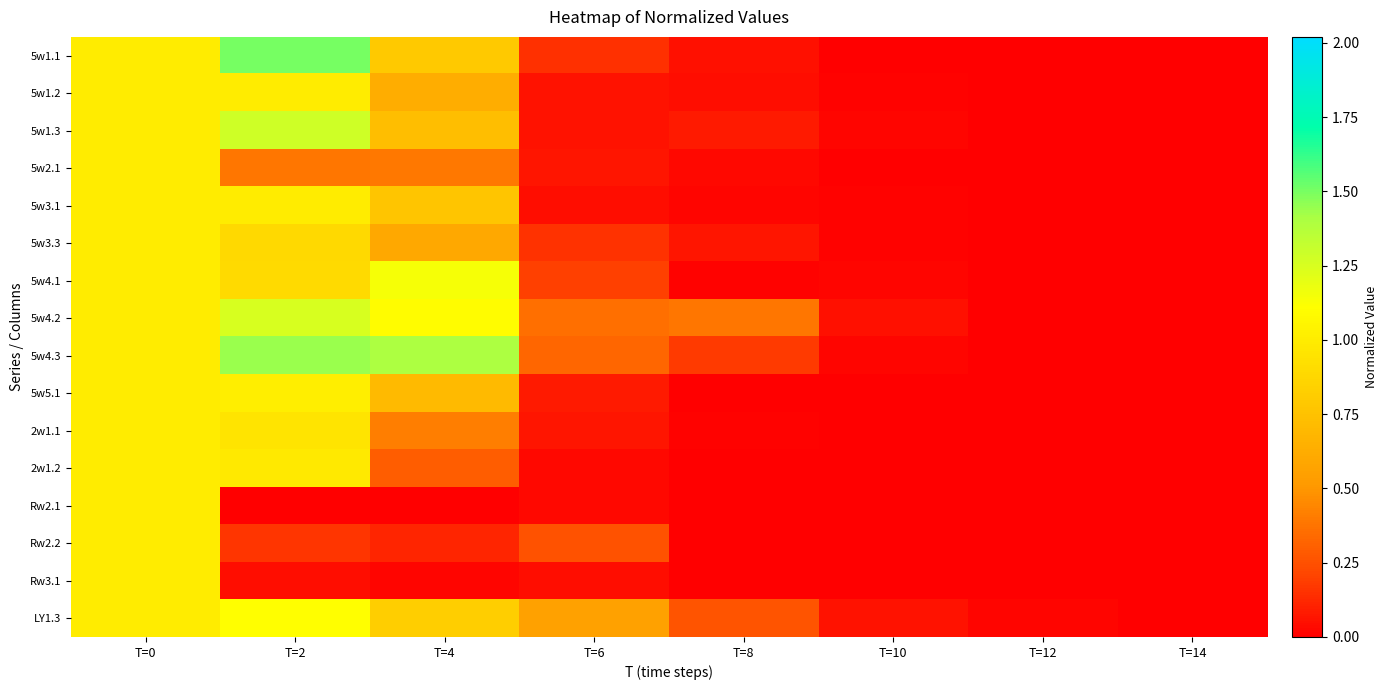

At T=12, list the series in order from largest to smallest.

LY1.3, 5w4.2, 5w4.3, 2w1.2, 5w4.1, 2w1.1, 5w5.1, Rw2.2, 5w1.3, 5w2.1, 5w1.1, Rw3.1, Rw2.1, 5w1.2, 5w3.3, 5w3.1